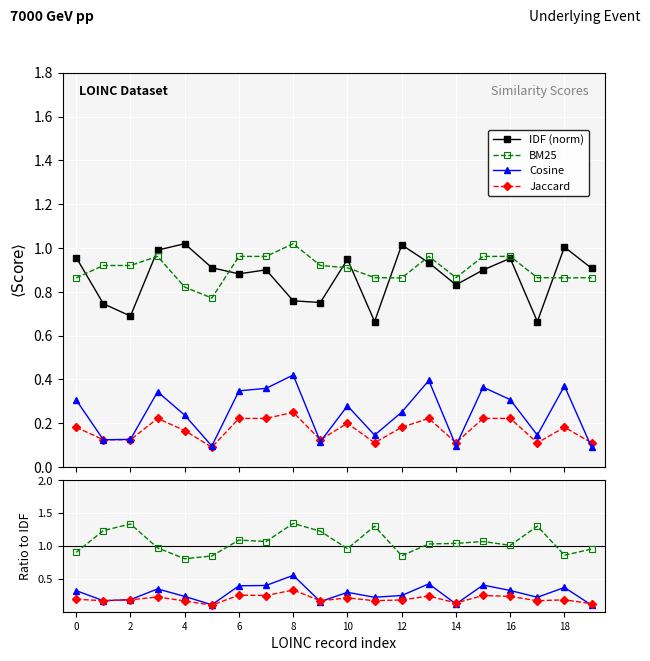

True or false: IDF (norm) has more than 1 interior local peaks.

True